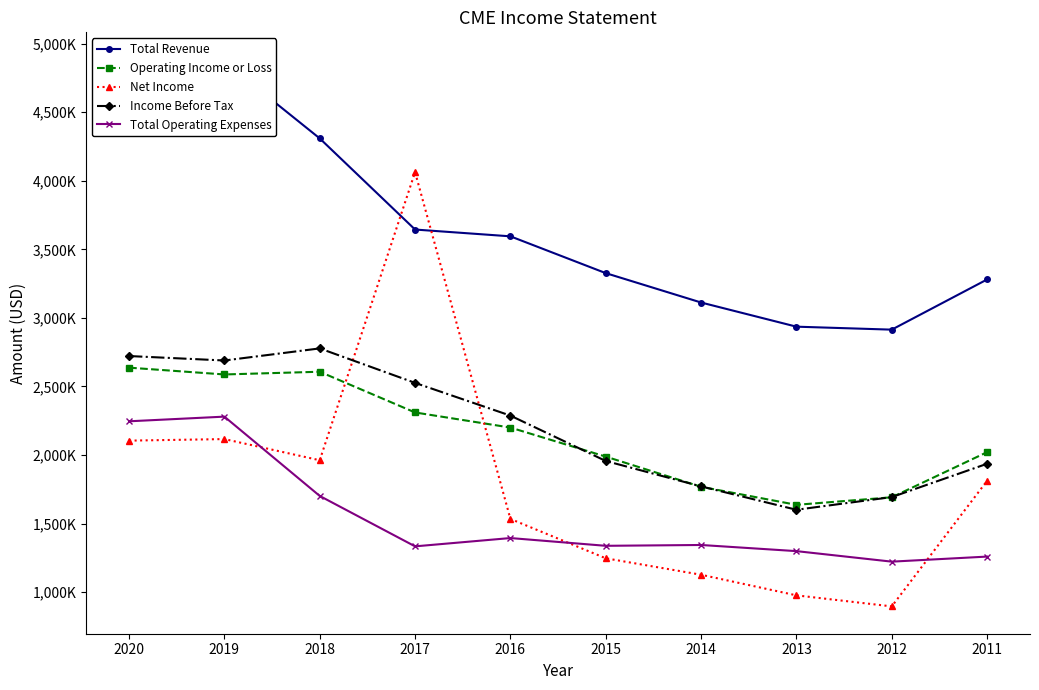

At which label does Total Revenue reach its peak?

2020